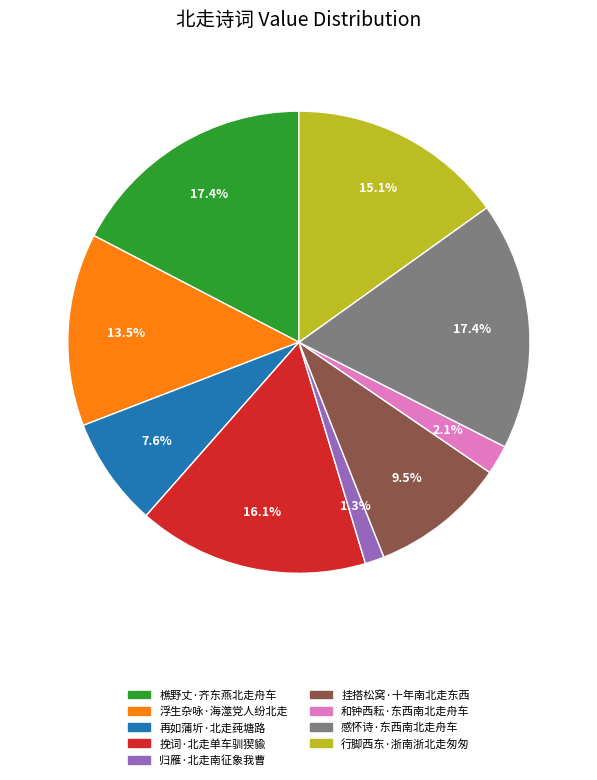

Does any single category account for the majority?

No